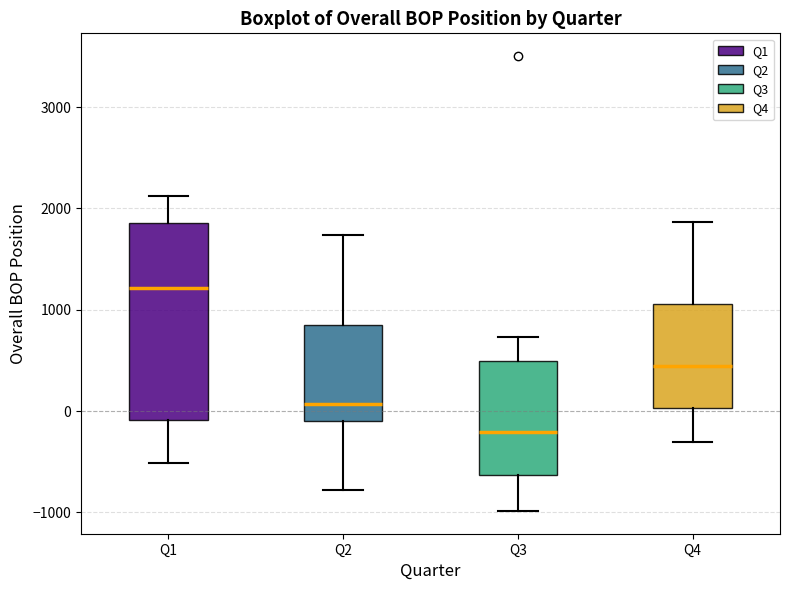

Reading left to right, read every box against the y-axis: the position of its median line, the range the box covers, and the ends of its whiskers. The values are not printed on the chart, so give them approximately, as read against the axis.

Q1: median 1200, box -100 to 1900, whiskers -500 to 2100
Q2: median 100, box -100 to 800, whiskers -800 to 1700
Q3: median -200, box -600 to 500, whiskers -1000 to 700
Q4: median 400, box 0 to 1100, whiskers -300 to 1900